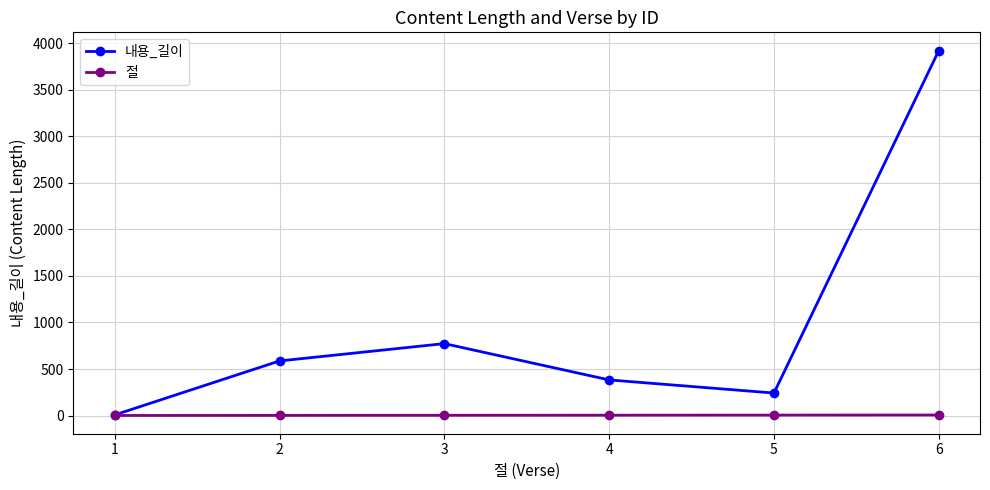

What is the sum of the 내용_길이 values at 5 and 2?

829